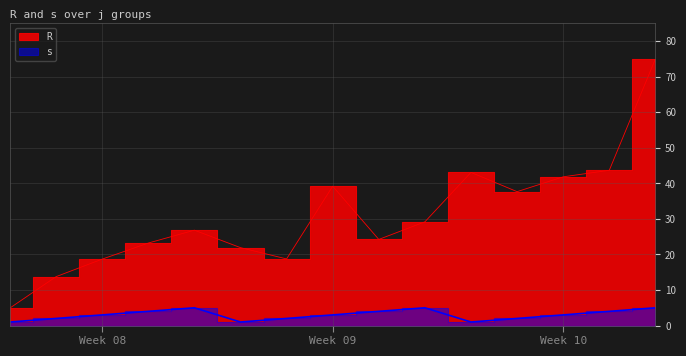

At which label does s reach its minimum?

8-1